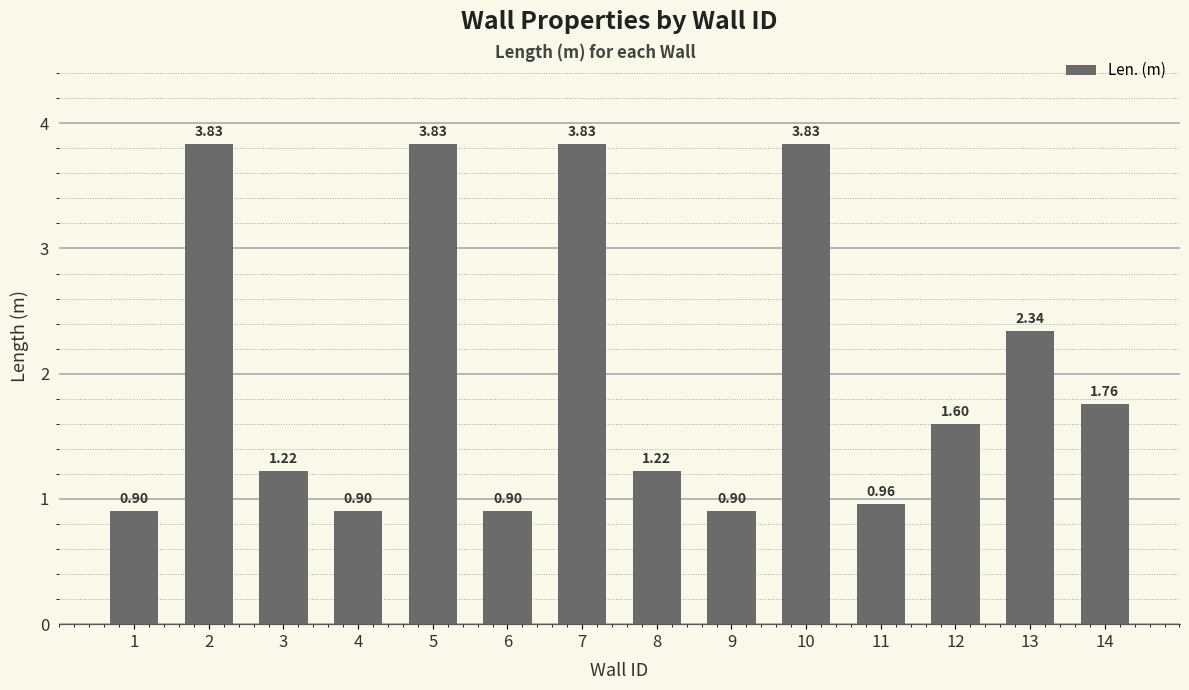

What is the difference between the maximum and minimum values?

2.9